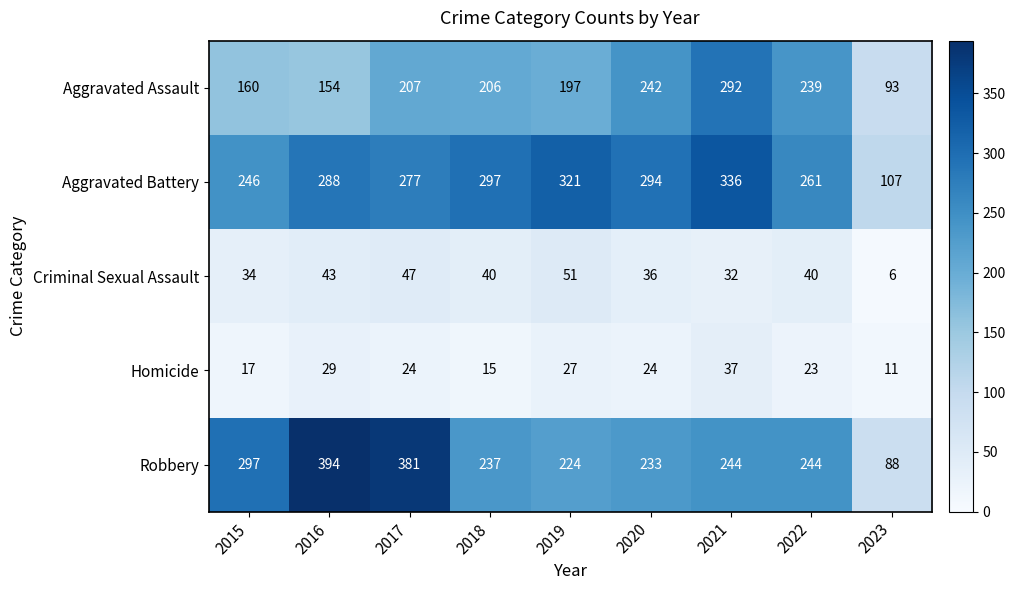

What is the difference between the maximum and second lowest values in the Homicide series?

22